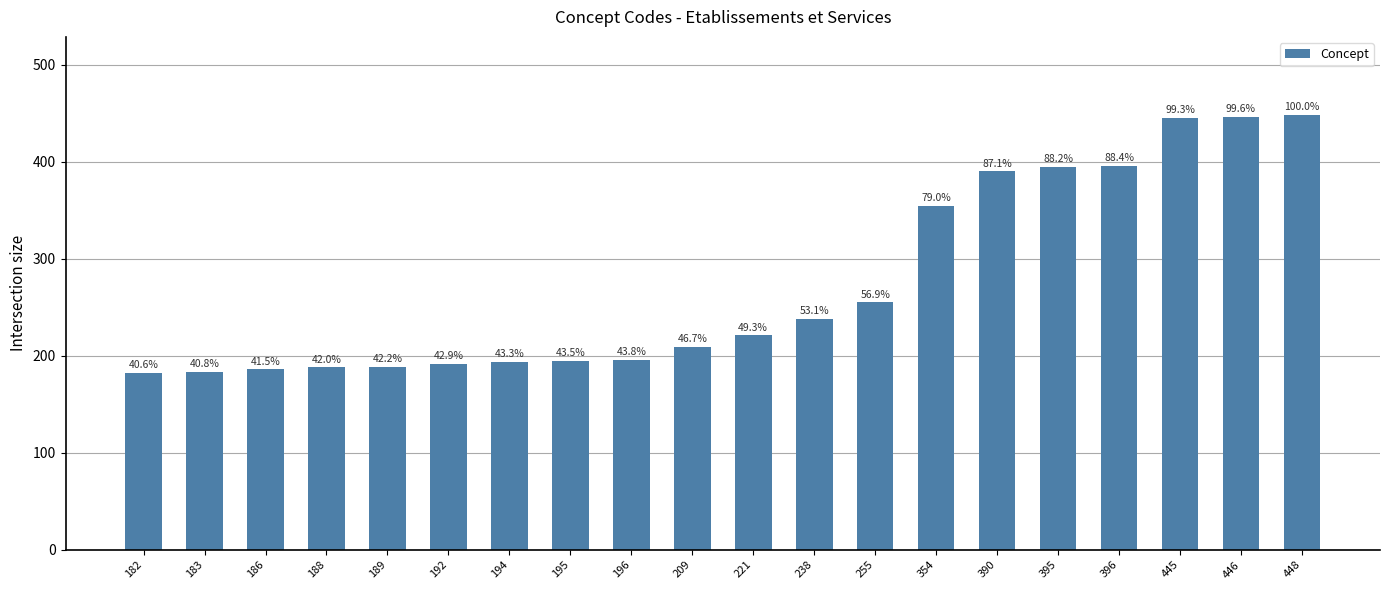

Where does the data first go above 221?

238